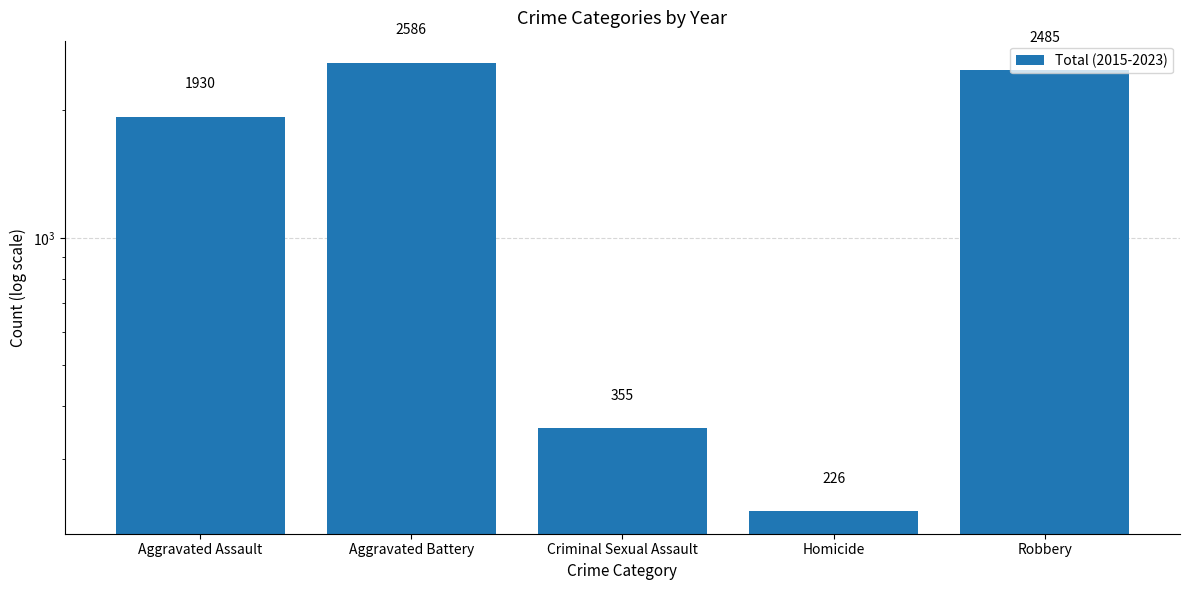

What is the approximate value at Robbery, to the nearest 10?

2480